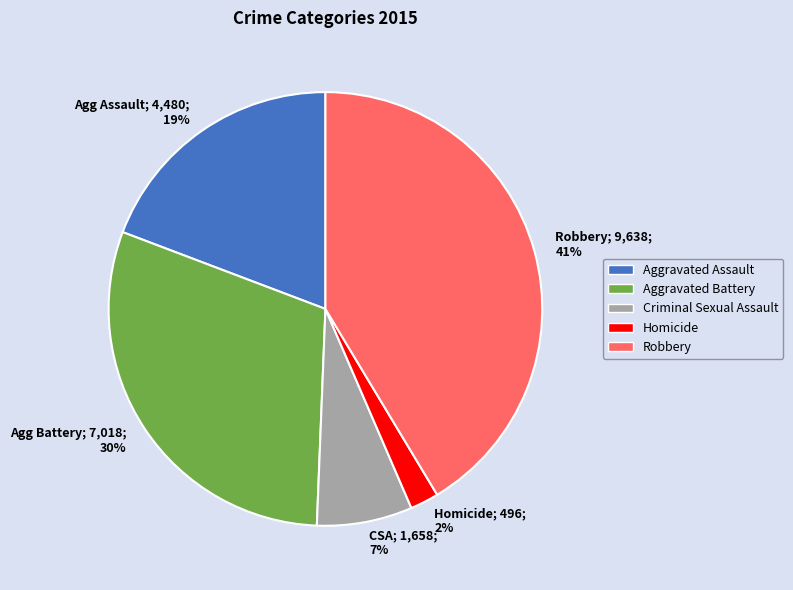

Between Homicide; 496; 2% and Agg Assault; 4,480; 19%, which is larger?

Agg Assault; 4,480; 19%